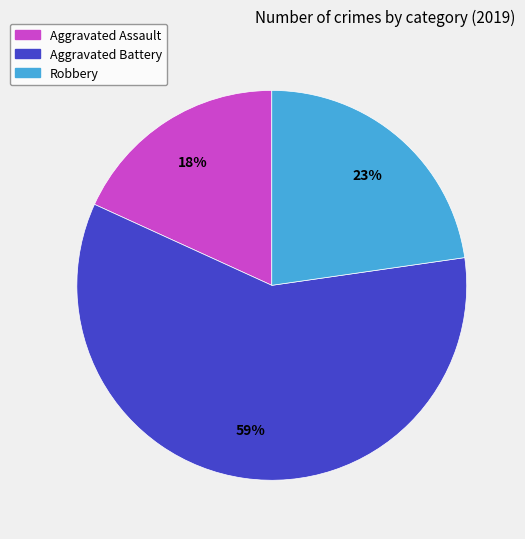

Which slice is the smallest?

Aggravated Assault